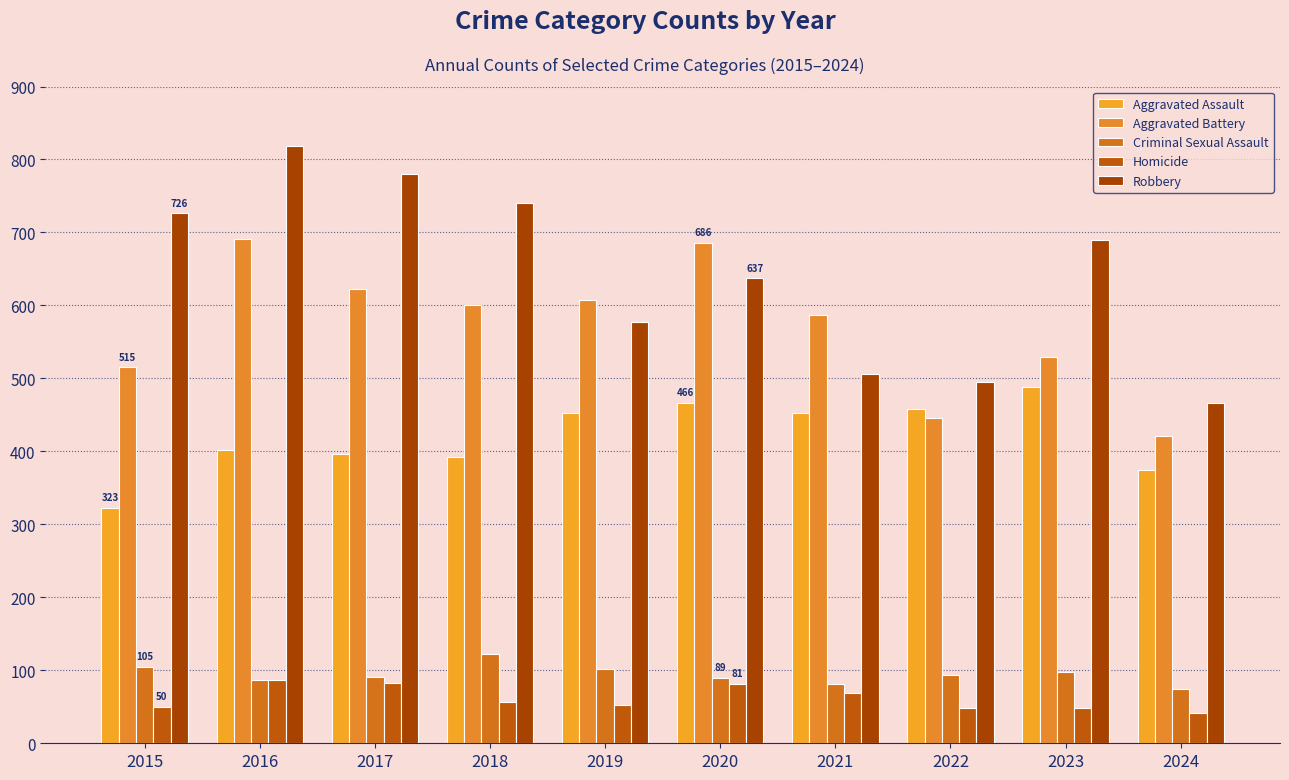

How many bars are there in each group?

5